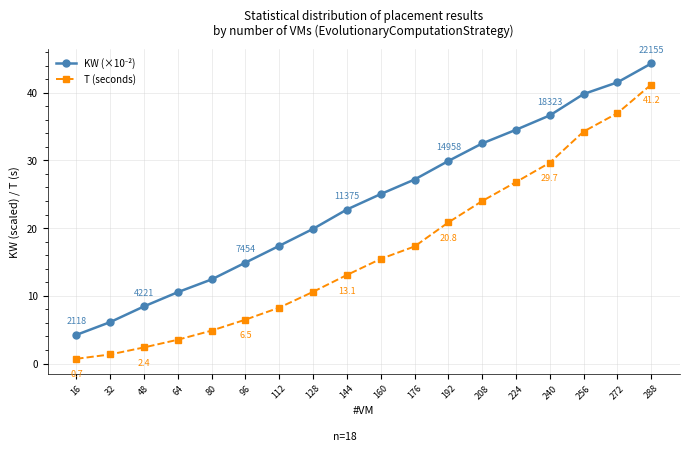

What is the total value across all series at 160?

40.5